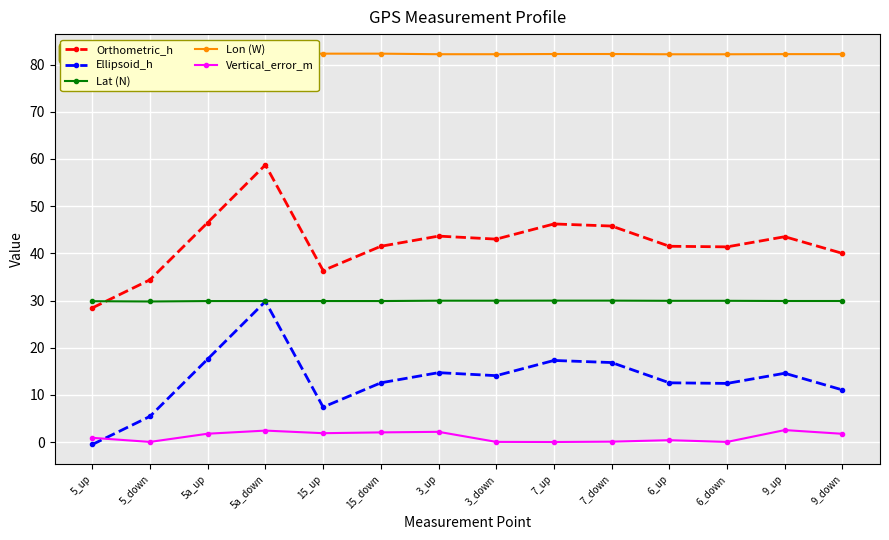

How many series are shown in this chart?

5